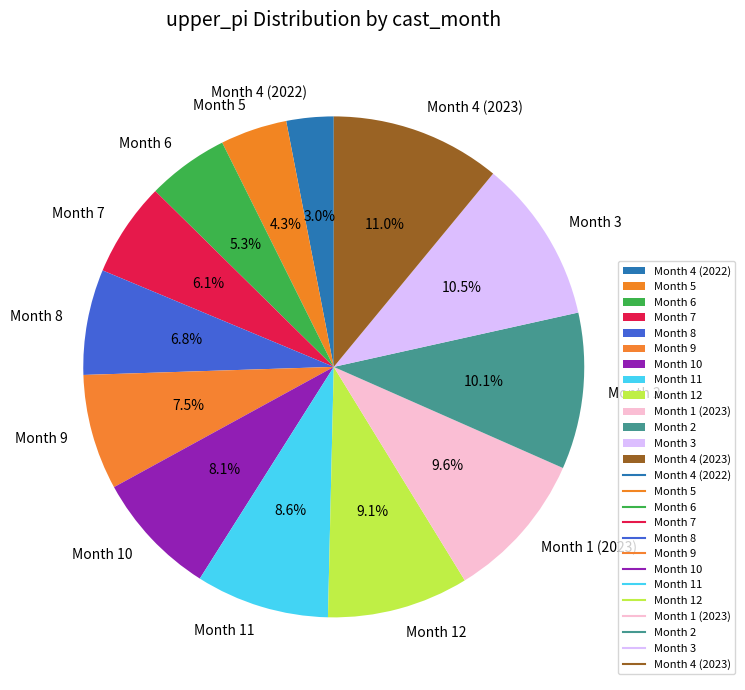

Which has a higher value, Month 8 or Month 11?

Month 11